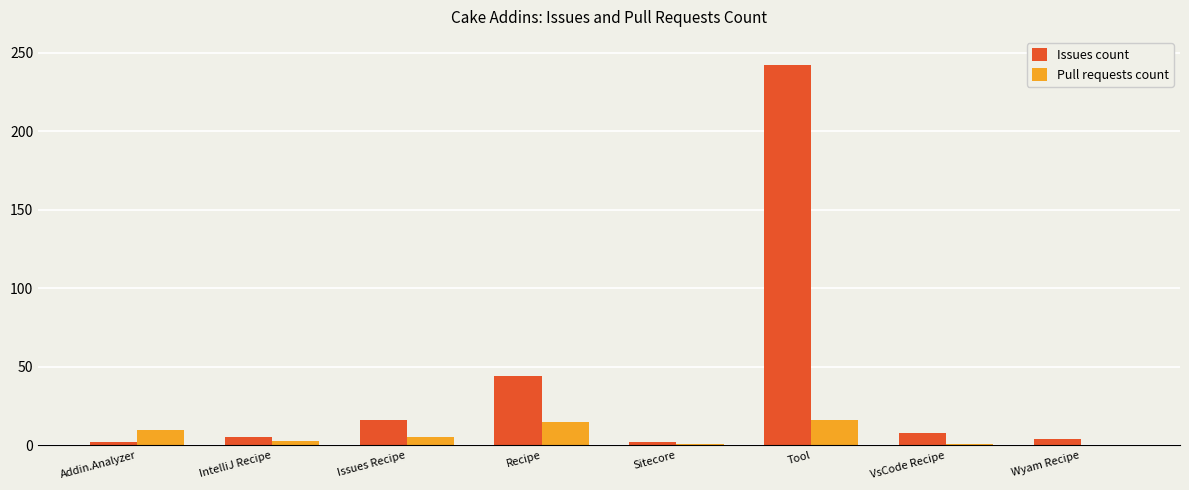

Where is Issues count nearest to the value 122?

Recipe